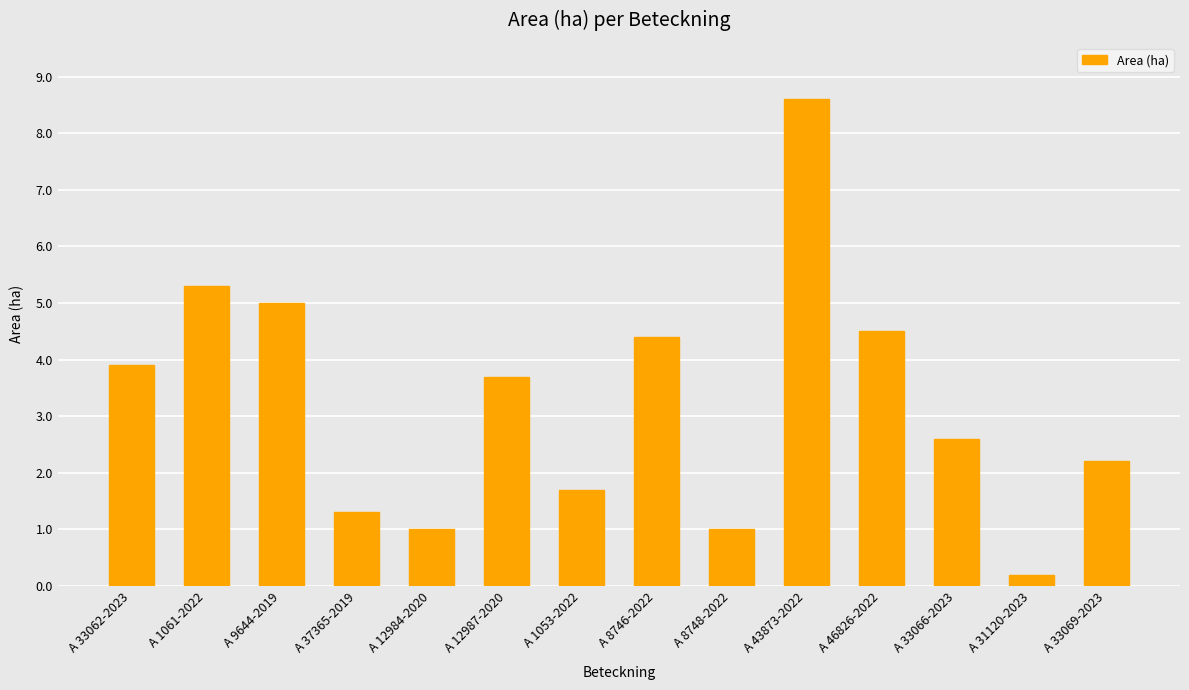

How many bars are there in total?

14